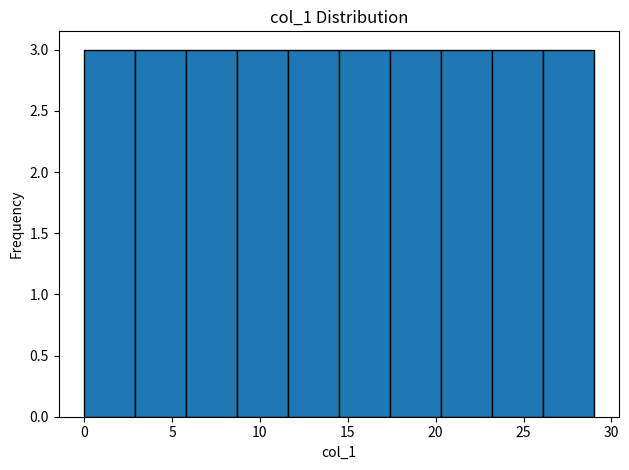

Reading left to right, list every bar in this chart as the range it spans on the x-axis followed by its height. Neither the bar edges nor the heights are printed on the chart, so give them approximately, as read against the axes.

0.0 to 2.9: 3
2.9 to 5.8: 3
5.8 to 8.7: 3
8.7 to 11.6: 3
11.6 to 14.5: 3
14.5 to 17.4: 3
17.4 to 20.3: 3
20.3 to 23.2: 3
23.2 to 26.1: 3
26.1 to 29.0: 3